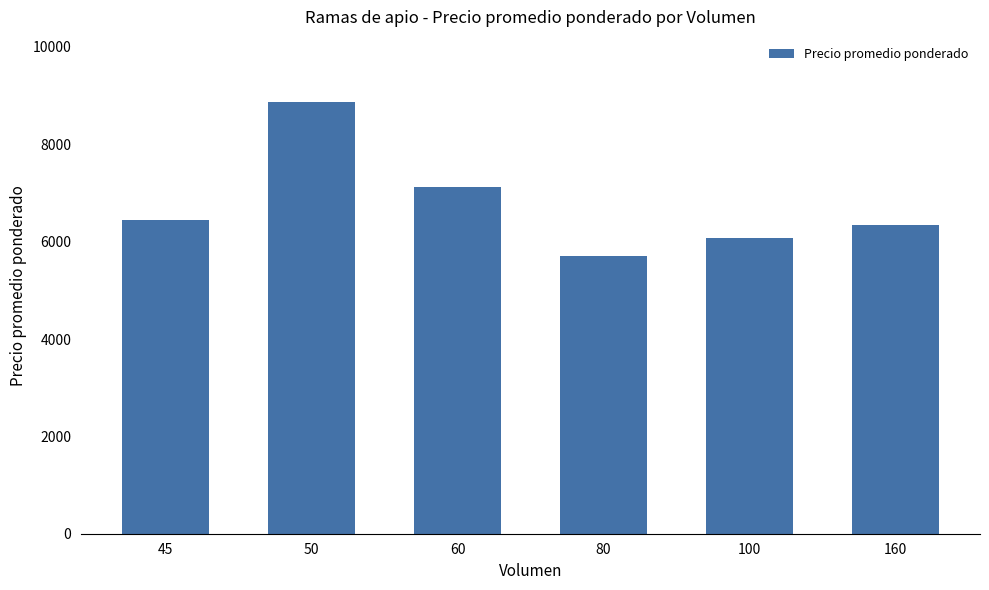

Does the chart contain stacked bars?

No